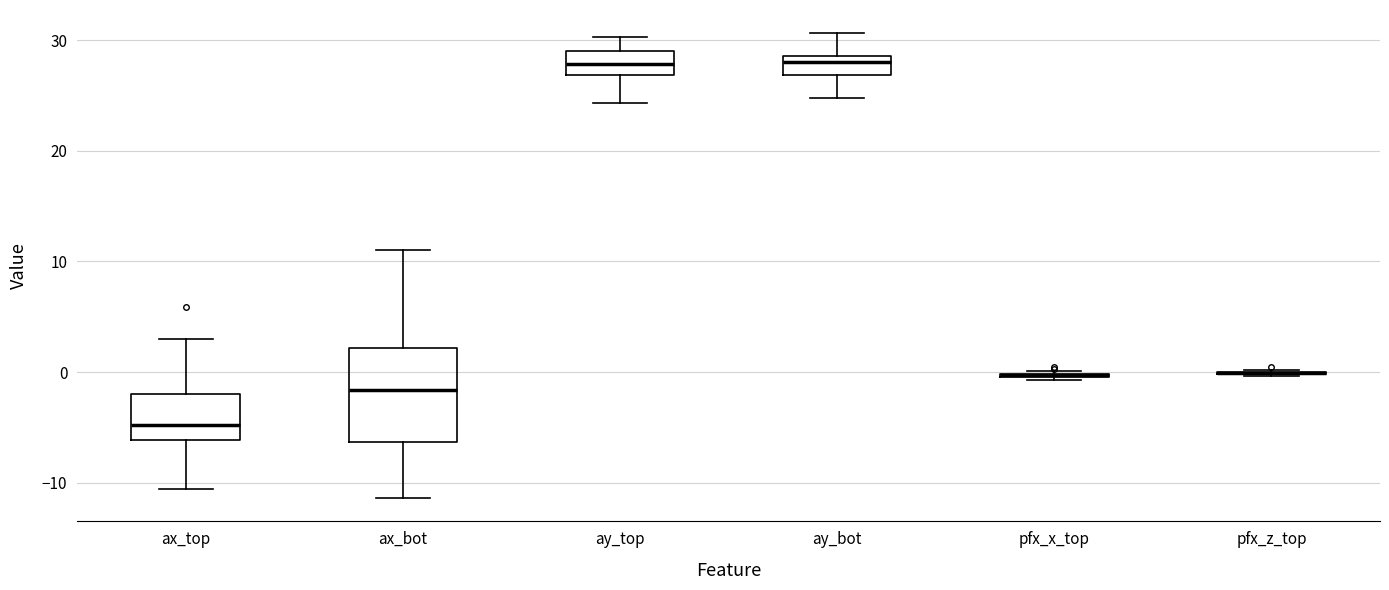

Comparing the boxes themselves (not the whiskers), which one is the tallest?

ax_bot